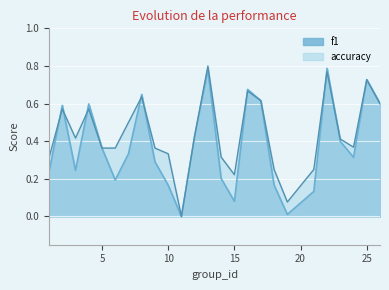

Reading left to right, what are all the values shown in this chart?

f1: 0.2	0.6	0.2	0.6	0.4	0.2	0.3	0.6	0.3	0.2	0.0	0.4	0.8	0.2	0.1	0.7	0.6	0.2	0.0	0.1	0.8	0.4	0.3	0.7	0.6
accuracy: 0.3	0.6	0.4	0.6	0.4	0.4	0.5	0.6	0.4	0.3	0.0	0.4	0.8	0.3	0.2	0.7	0.6	0.2	0.1	0.2	0.8	0.4	0.4	0.7	0.6